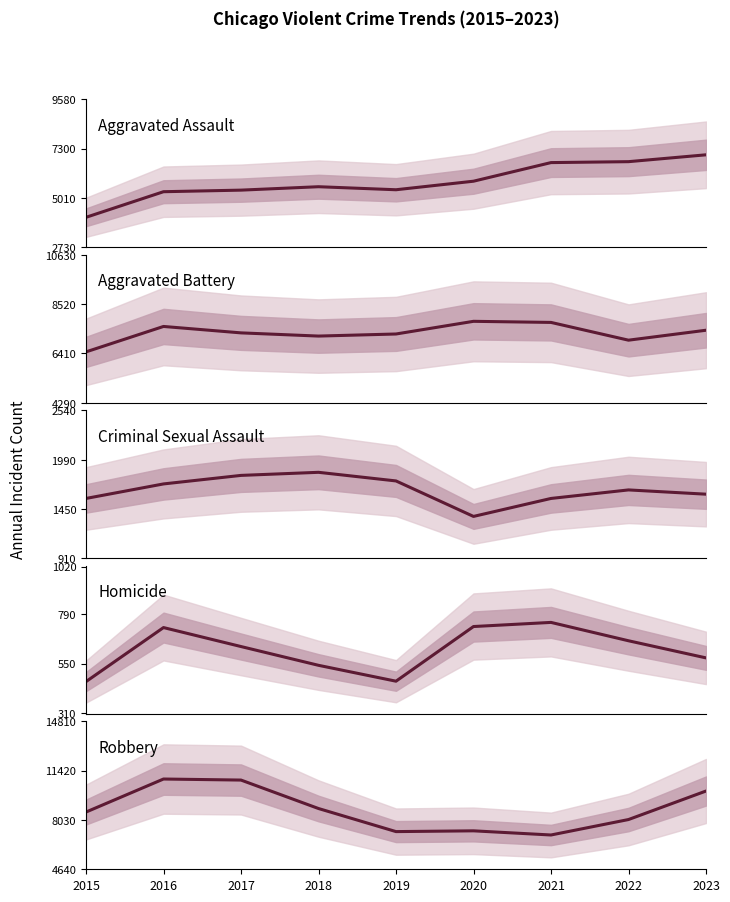

What is the value of the Aggravated Assault point at the 7th from the left?

6651